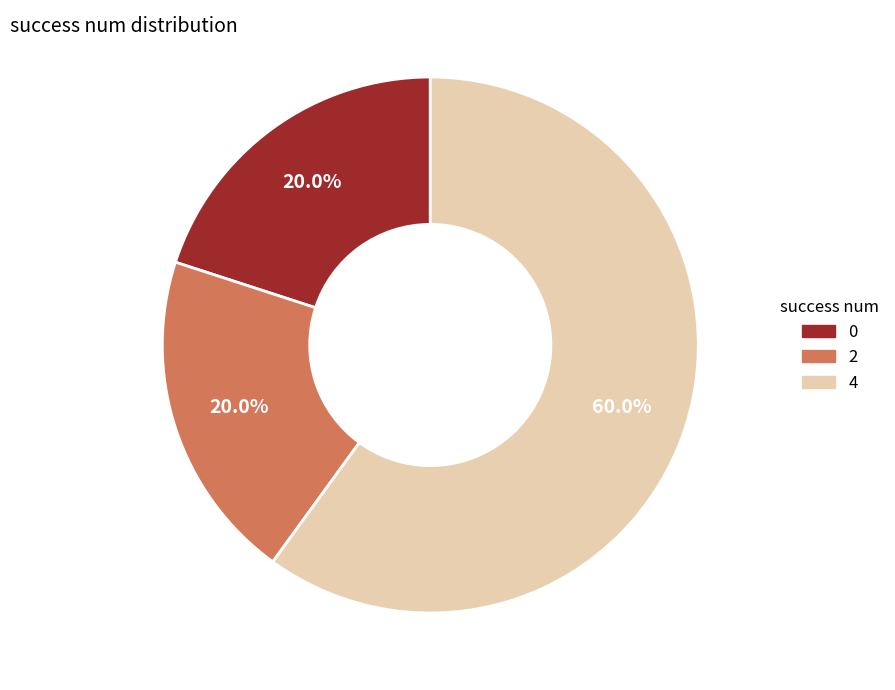

Is there a majority slice in this chart?

Yes